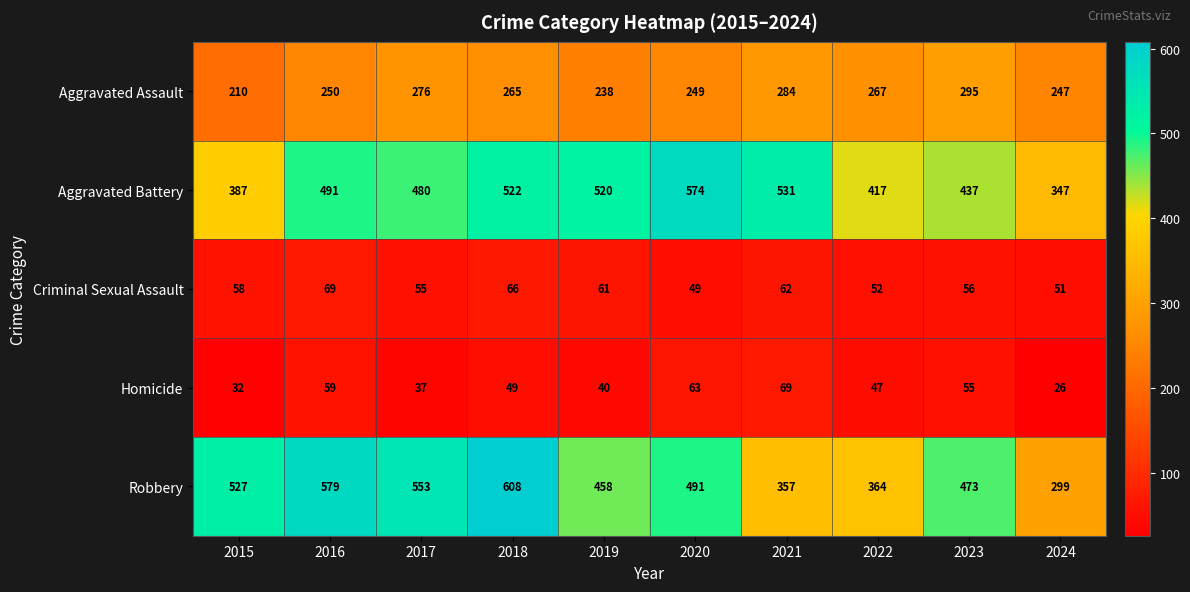

What is the total value across all series at 2018?

1510